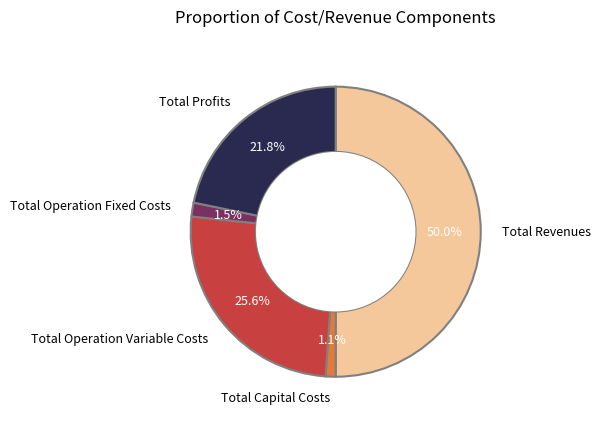

Do Total Operation Variable Costs and Total Operation Fixed Costs together represent more than half of the pie?

No